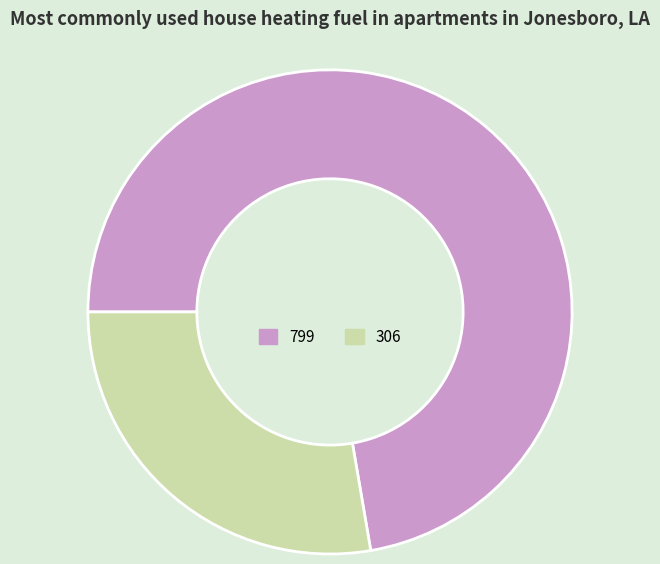

Rank the categories by value from lowest to highest.

306, 799